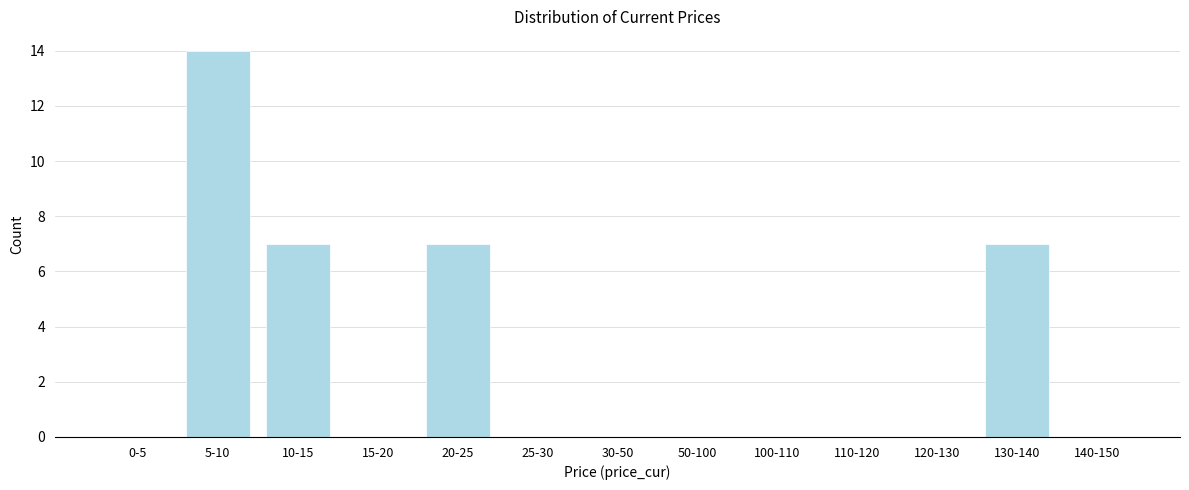

Reading left to right, what are all the values shown in this chart?

0-5=0	5-10=14	10-15=7	15-20=0	20-25=7	25-30=0	30-50=0	50-100=0	100-110=0	110-120=0	120-130=0	130-140=7	140-150=0